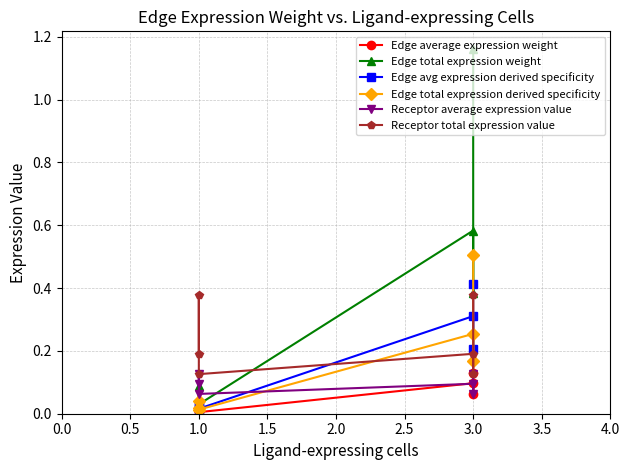

Reading left to right, what are all the values shown in this chart?

Edge average expression weight: 0.0	0.0	0.0	0.1	0.1	0.1
Edge total expression weight: 0.0	0.1	0.0	0.6	0.4	1.2
Edge avg expression derived specificity: 0.0	0.0	0.0	0.3	0.2	0.4
Edge total expression derived specificity: 0.0	0.0	0.0	0.3	0.2	0.5
Receptor average expression value: 0.1	0.1	0.1	0.1	0.1	0.1
Receptor total expression value: 0.2	0.4	0.1	0.2	0.1	0.4